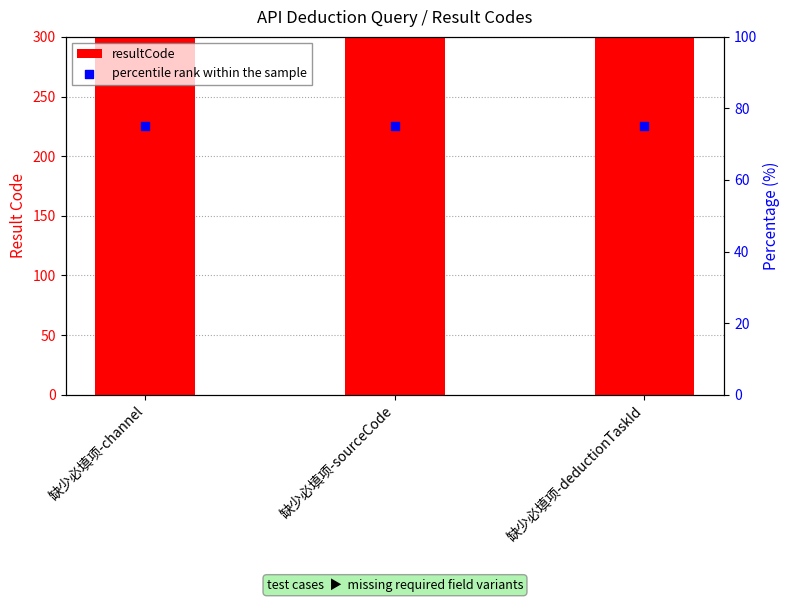

Which series contains the highest Y value?

resultCode